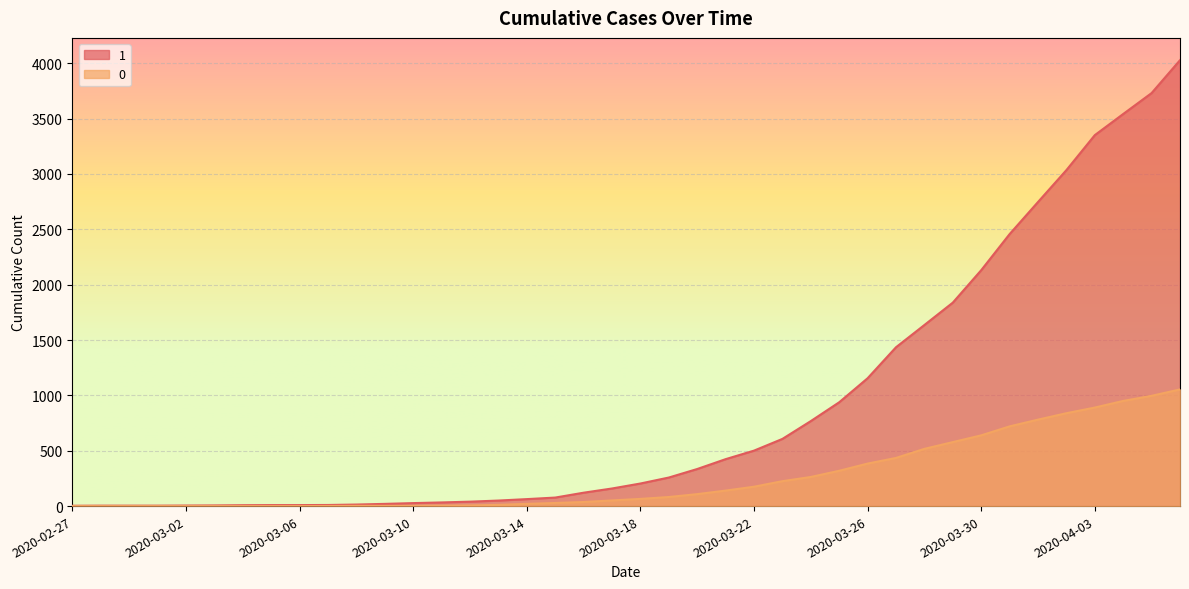

True or false: 1 and 0 intersect in this chart.

False